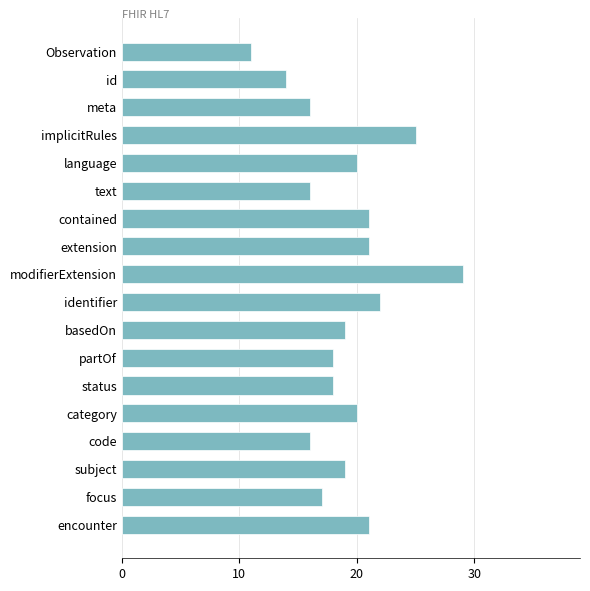

What is the greatest value displayed?

29